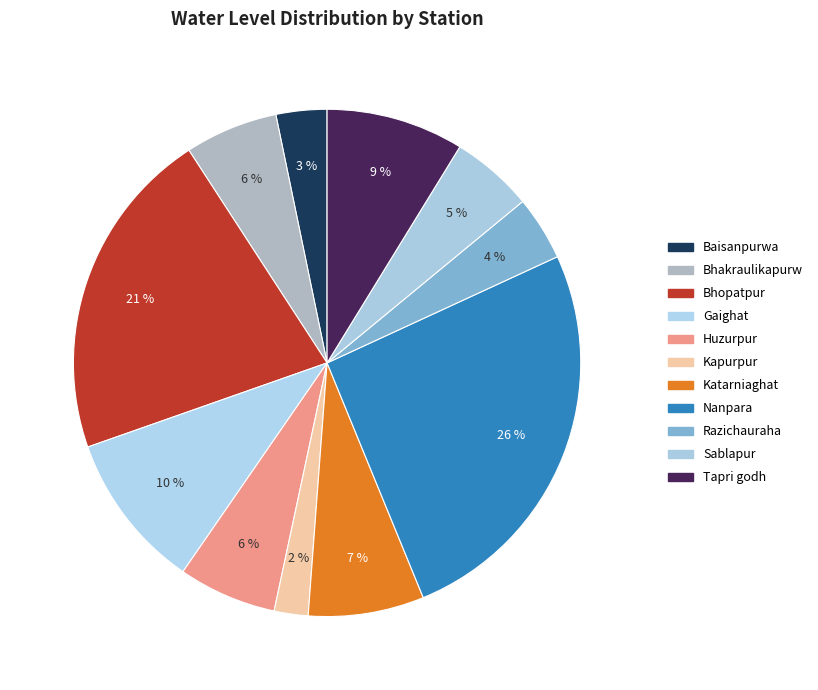

Count the number of slices in the pie.

11